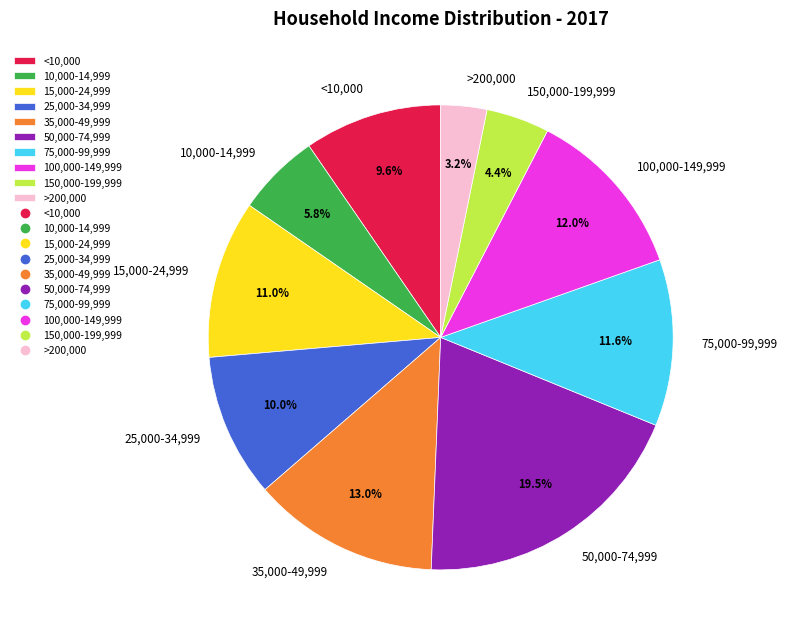

Which slice is the smallest?

>200,000